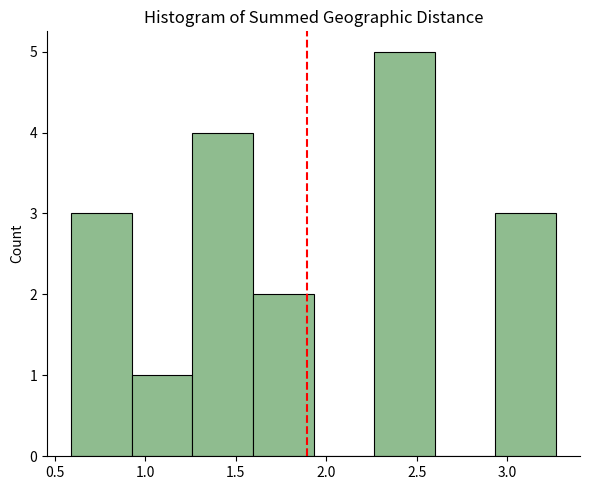

How tall is the bar that spans 2.25 to 2.60 on the x-axis? Neither the bar edges nor the heights are printed on the chart, so give them approximately, as read against the axes.

5